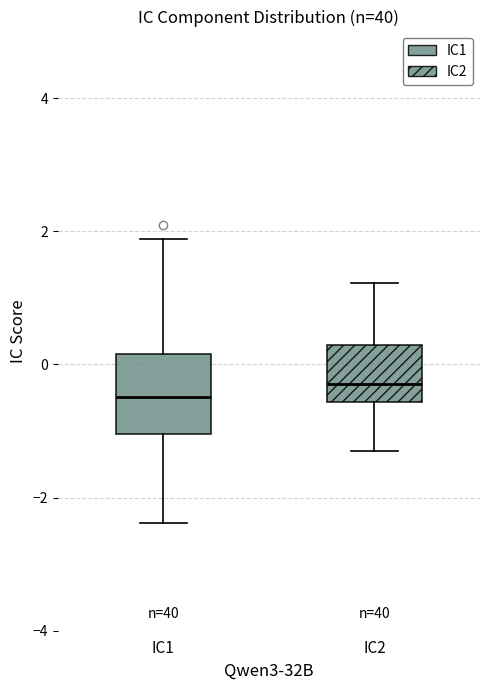

Reading left to right, transcribe this box plot: for each box, give where its median line is, the range the box spans, and where its two whiskers end, as read against the y-axis. The values are not printed on the chart, so give them approximately, as read against the axis.

IC1: median -0.4, box -1.0 to 0.2, whiskers -2.4 to 1.8
IC2: median -0.2, box -0.6 to 0.2, whiskers -1.2 to 1.2